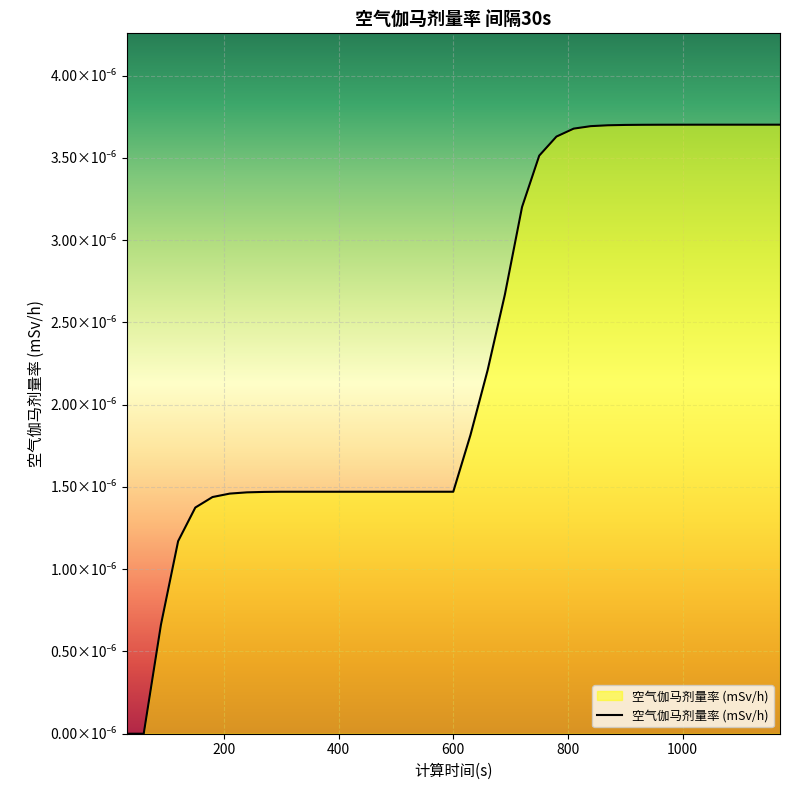

Does the chart display data point markers on the line(s)?

No